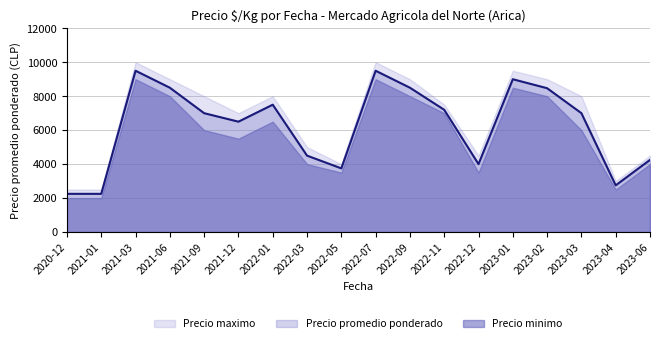

Where is the first local minimum for Precio promedio ponderado?

2021-12